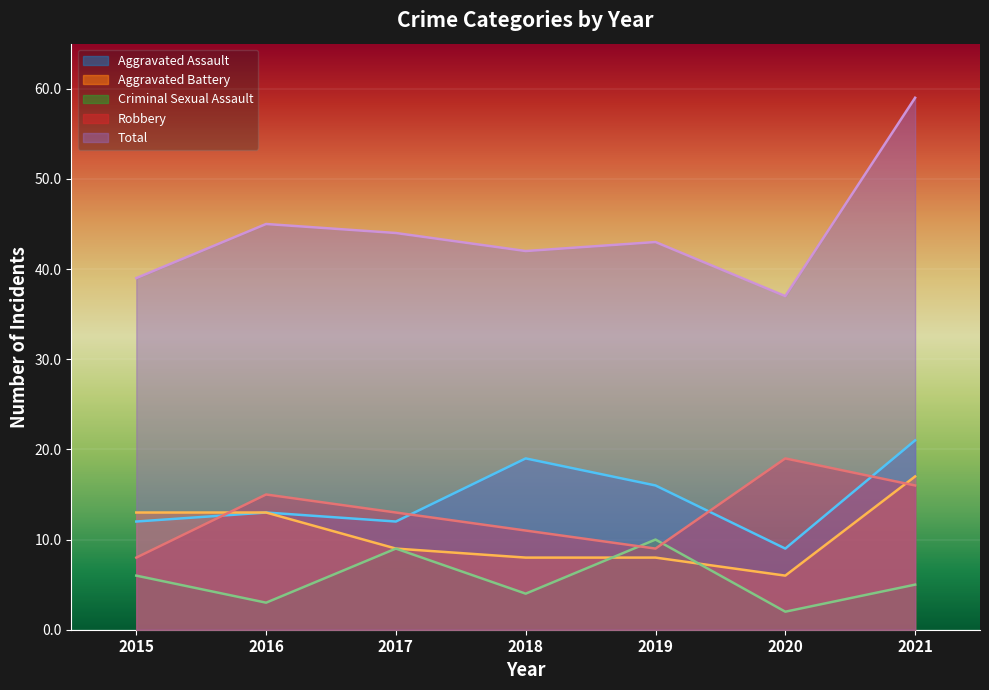

True or false: Robbery and Criminal Sexual Assault cross at least once.

True